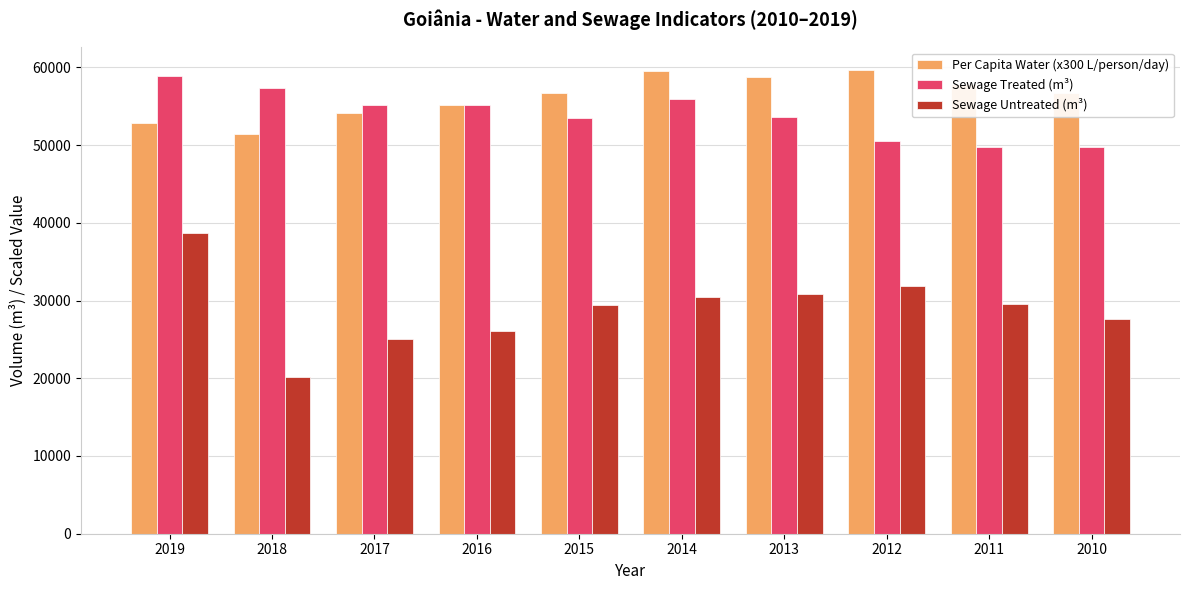

What is the difference between the highest and lowest values at 2014?

29106.4